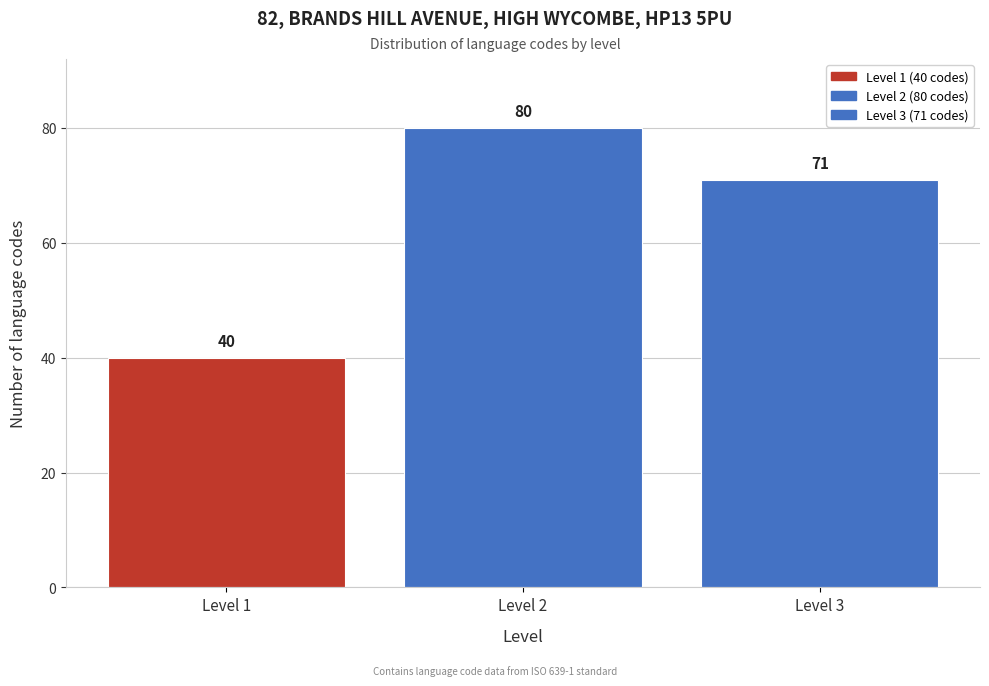

Reading left to right, what are all the values shown in this chart?

Level 1=40	Level 2=80	Level 3=71